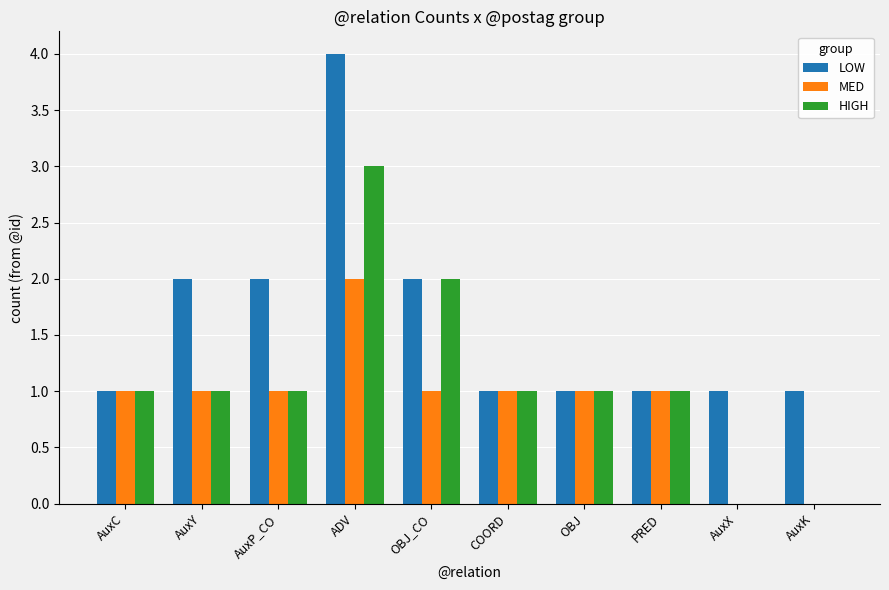

The MED series shows 0 at AuxX. True or false?

True